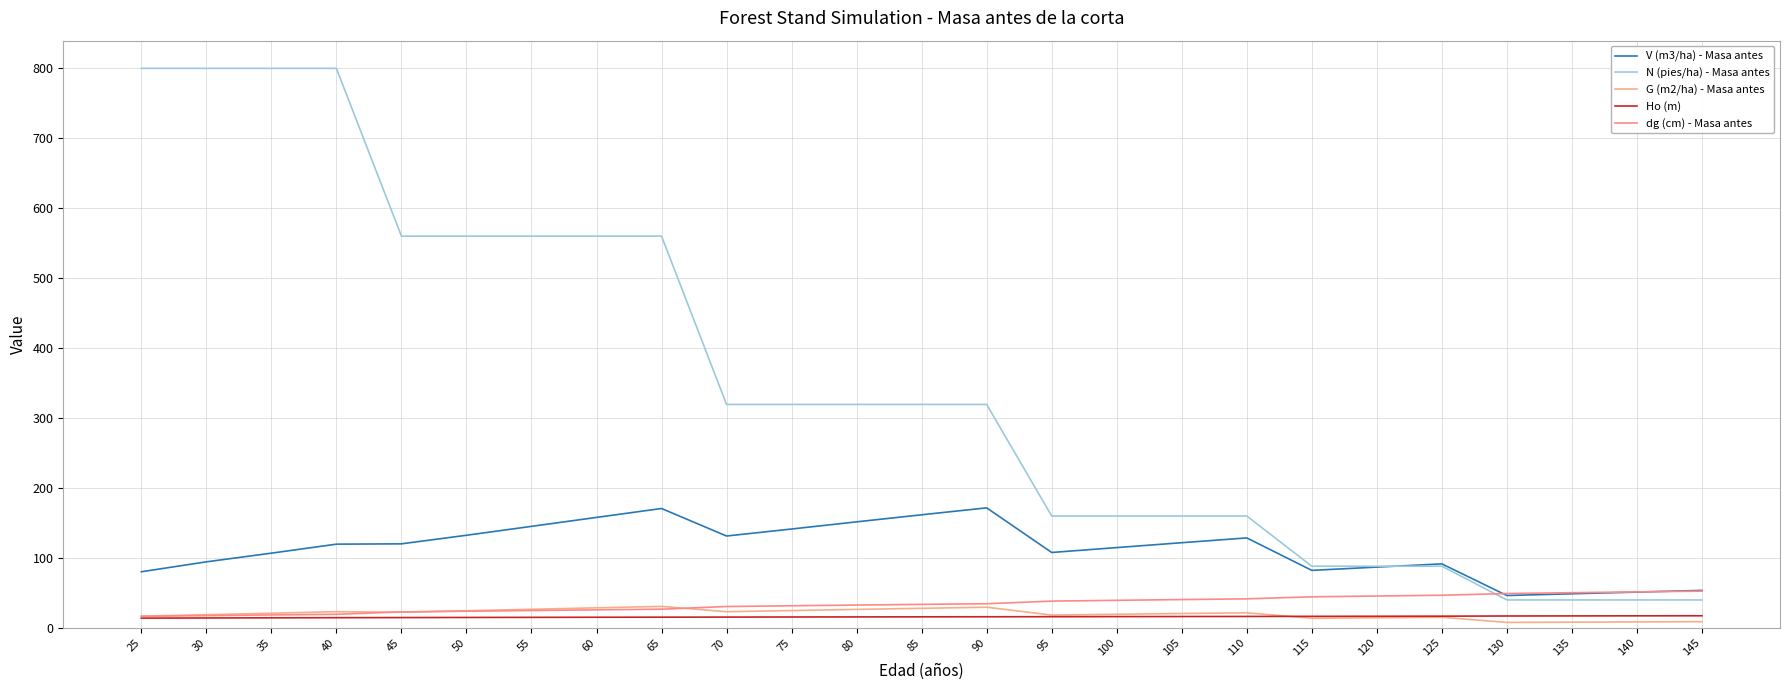

What is the sum of the Ho (m) values at 40 and 125?

30.4